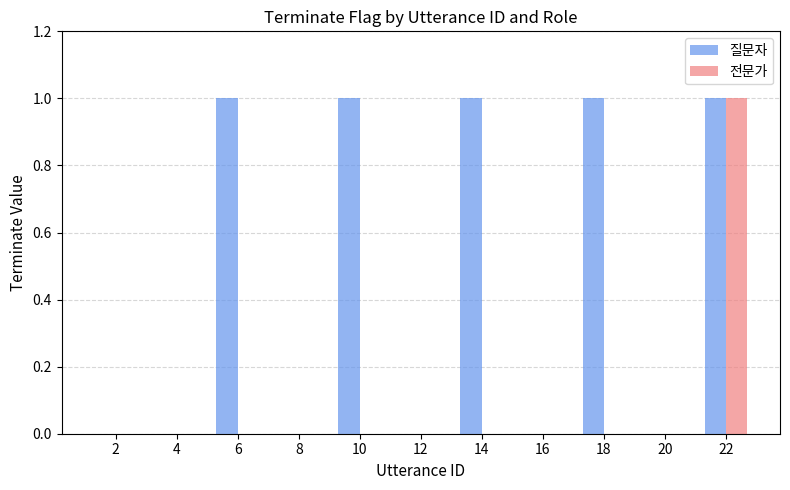

Which category has the highest value in the 전문가 series?

22